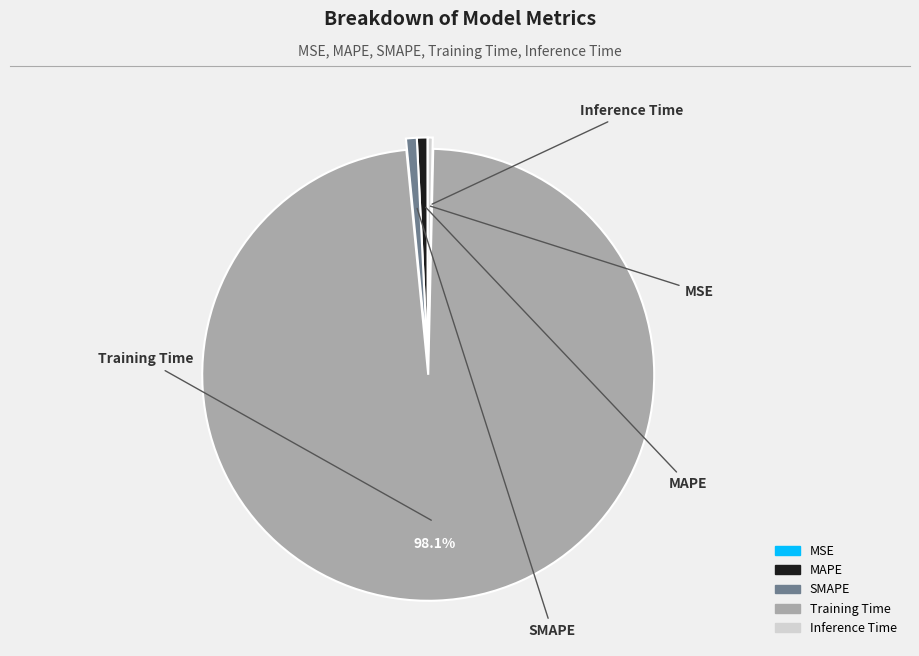

True or false: SMAPE accounts for 1% of the total.

True